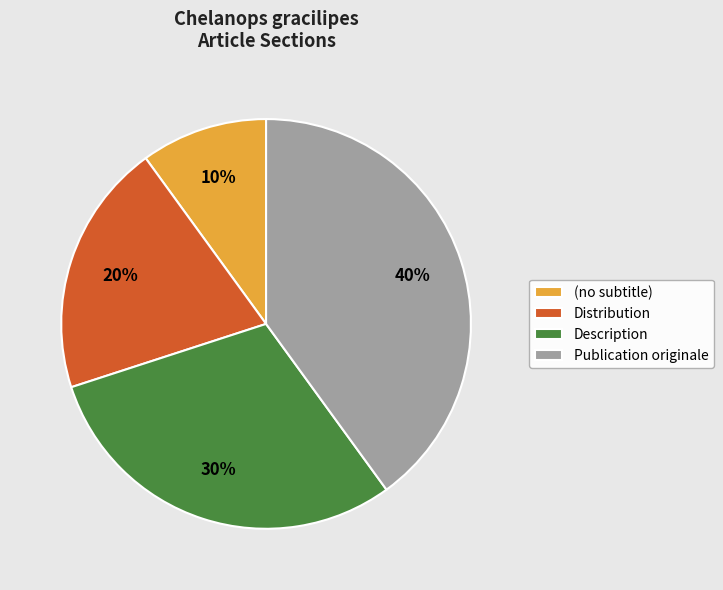

Does (no subtitle) represent more than half of the total?

No